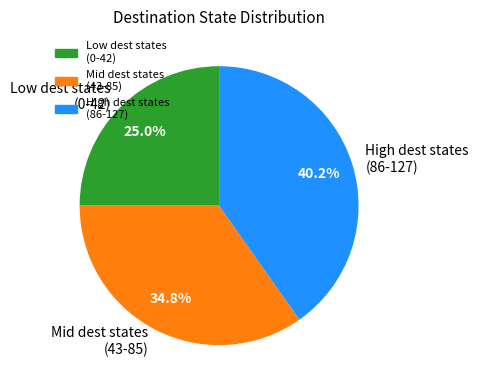

Rank the categories by value from lowest to highest.

Low dest states (0-42), Mid dest states (43-85), High dest states (86-127)